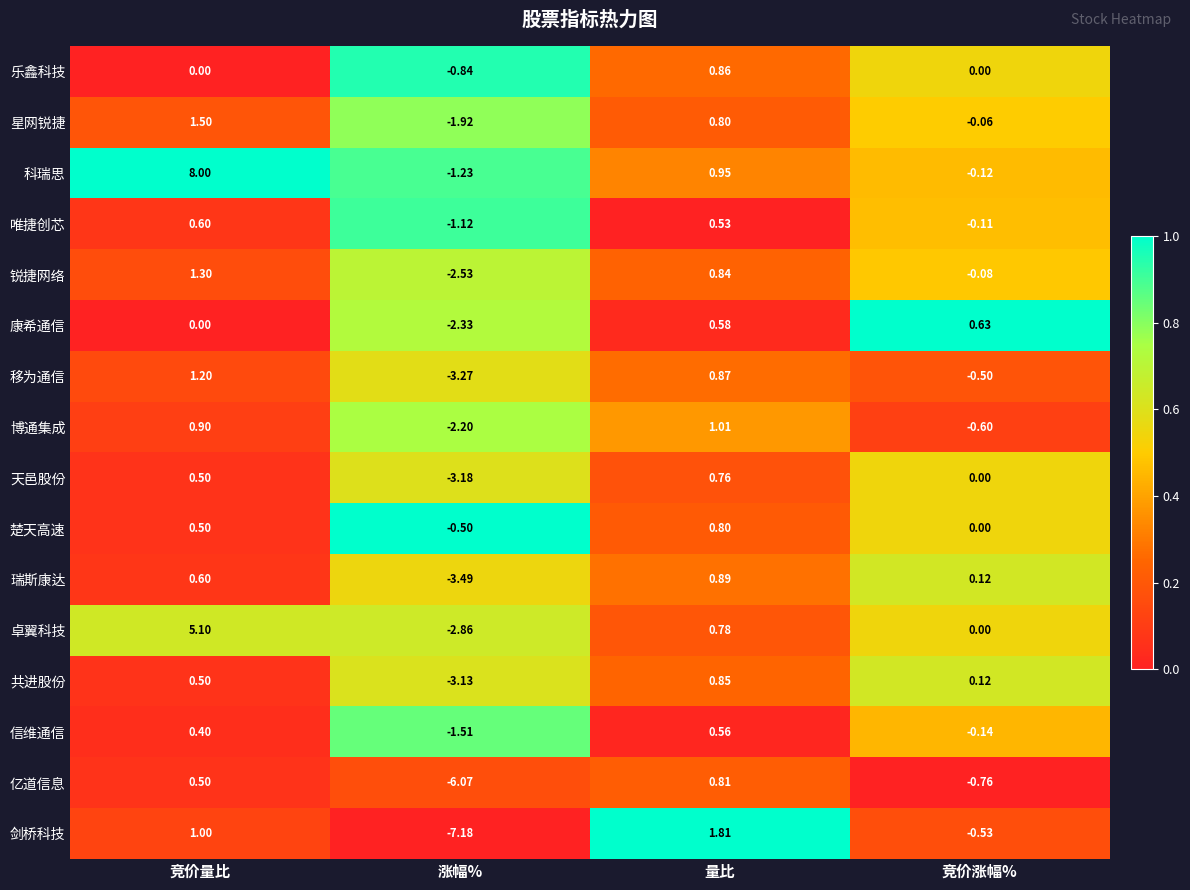

Is the value of 亿道信息 at 竞价涨幅% greater than the value of 康希通信 at 量比?

No